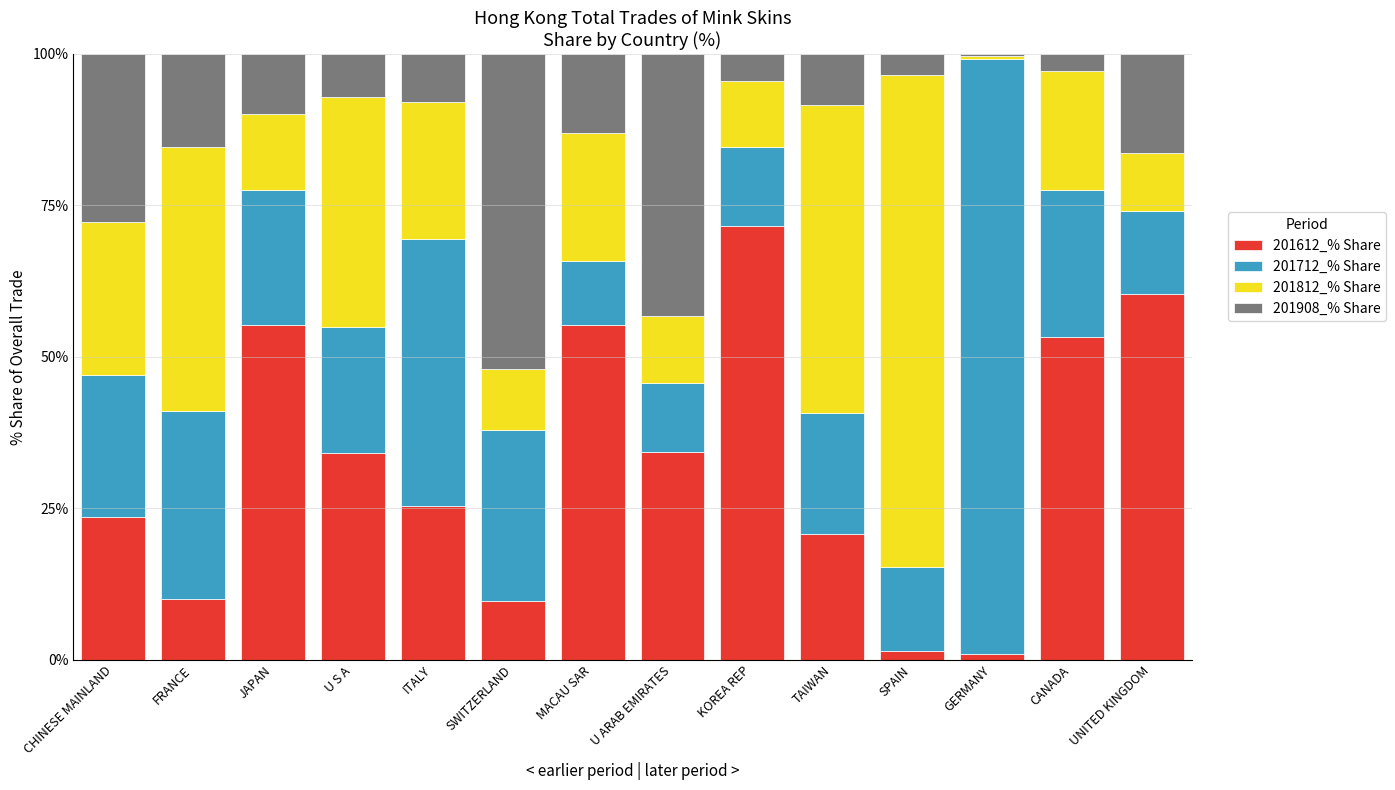

True or false: 201612_% Share has a value of 34.1 at U S A.

True